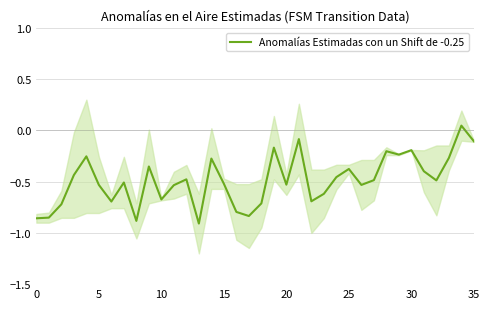

At which label does the data first exceed 0?

34